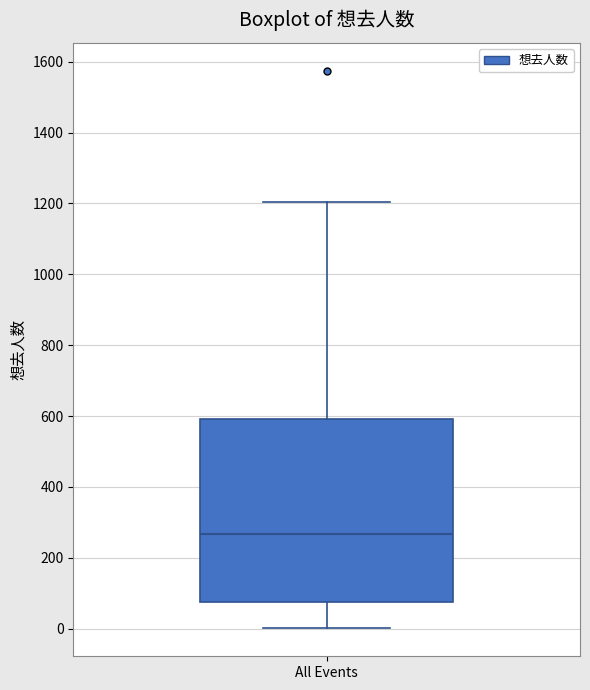

Read this box plot against the y-axis: the position of the median line, the range covered by the box, and the ends of both whiskers. The values are not printed on the chart, so give them approximately, as read against the axis.

median 260, box 80 to 600, whiskers 0 to 1200